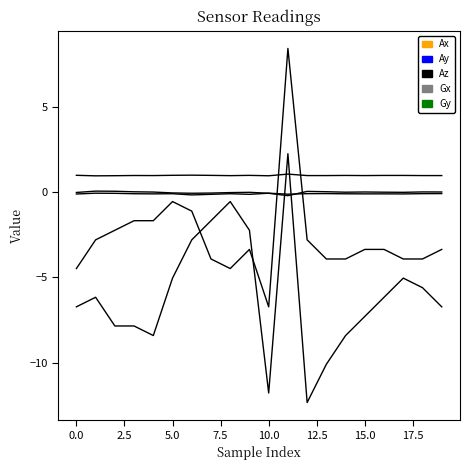

Between which two adjacent categories do Gy and Ax first intersect?

10 and 11